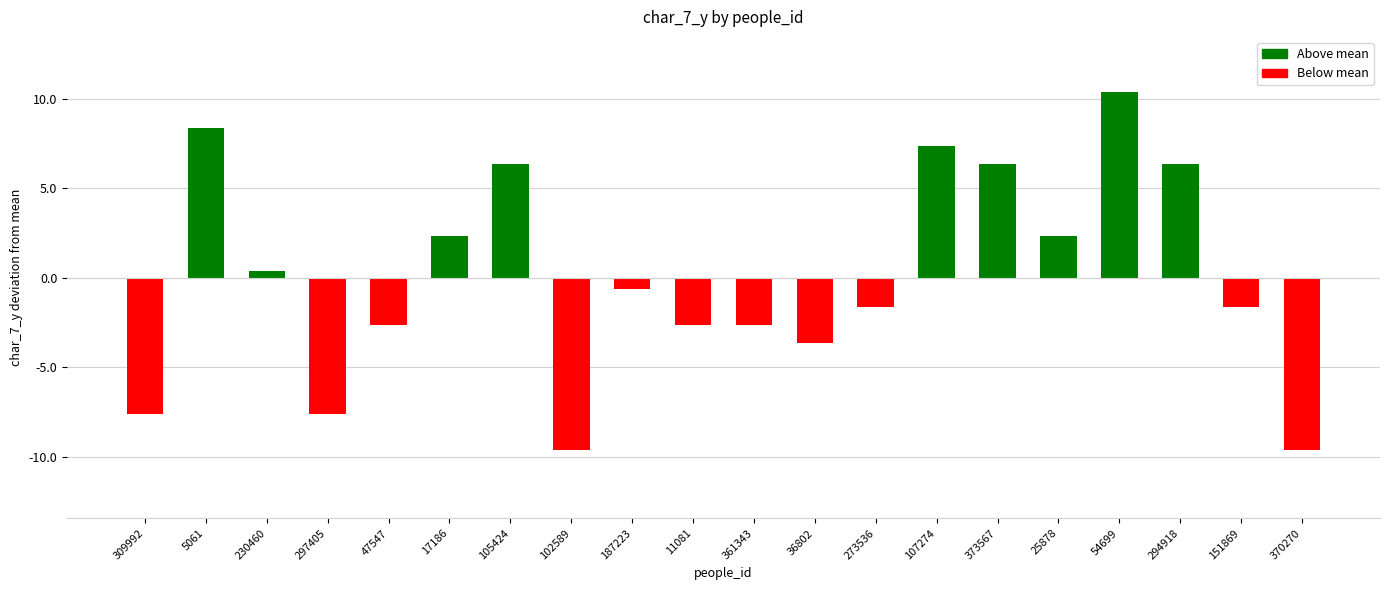

How many bars are there in total?

20